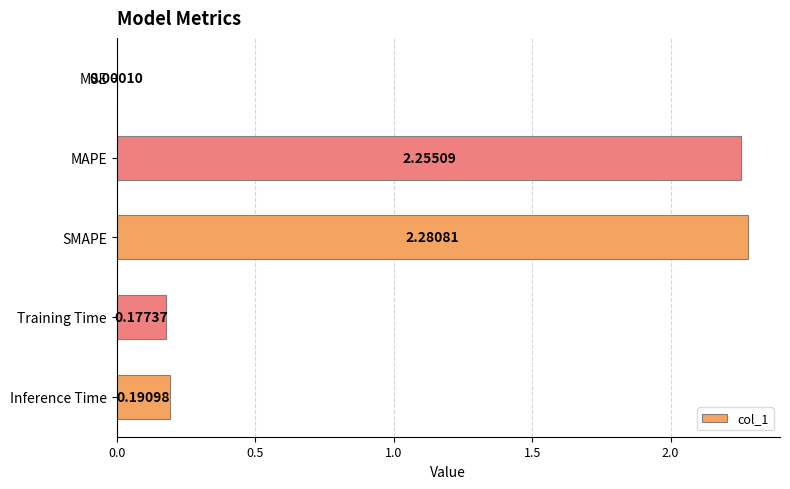

What is the change in value from MSE to MAPE?

+2.3